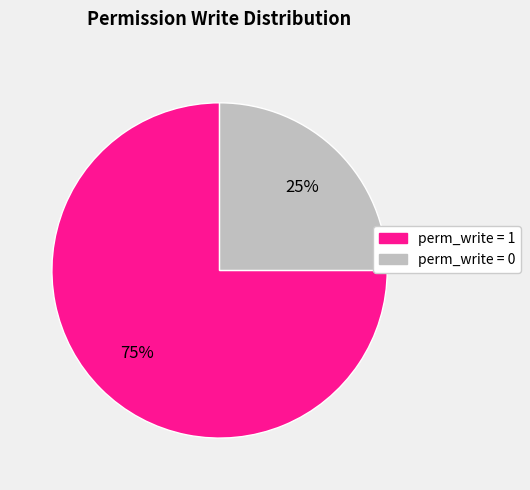

Does any single category account for the majority?

Yes